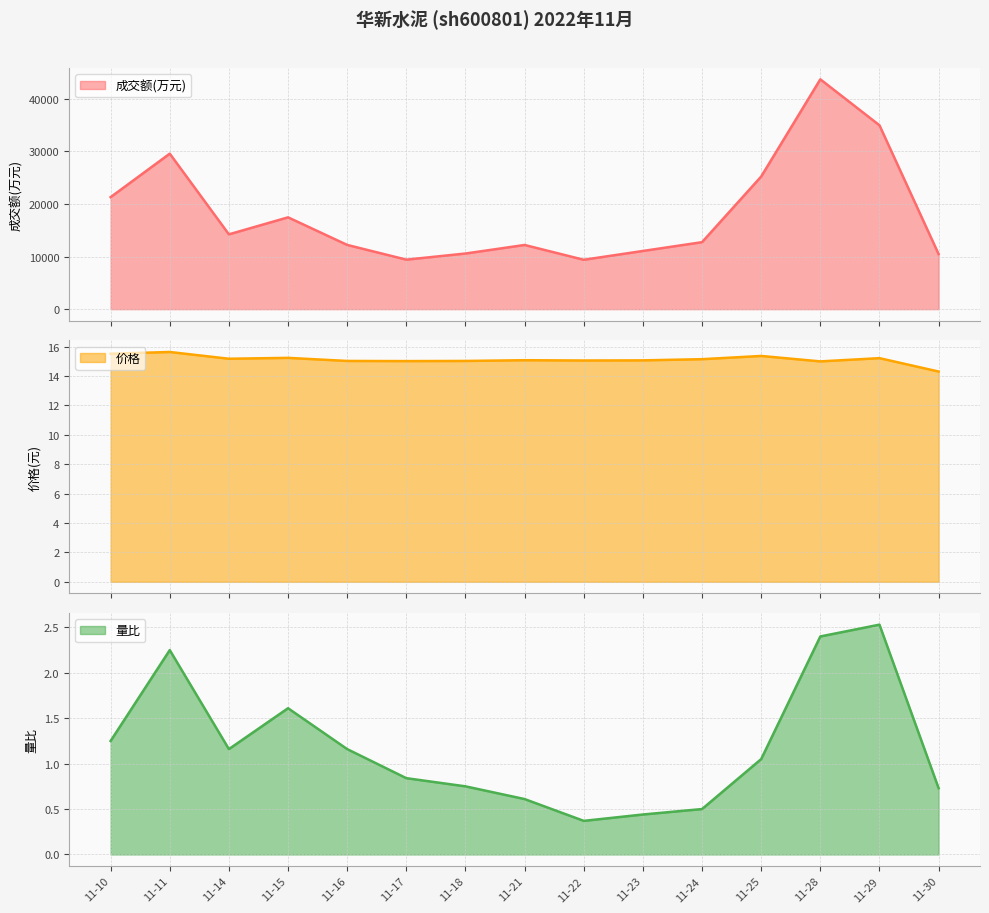

Does the chart display data point markers on the line(s)?

No